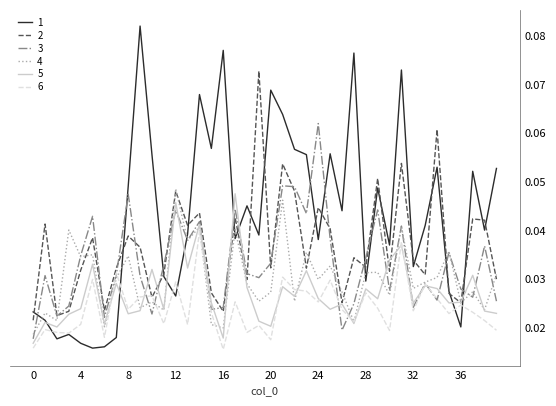

List the series in order of their overall mean, highest first.

1, 2, 3, 4, 5, 6